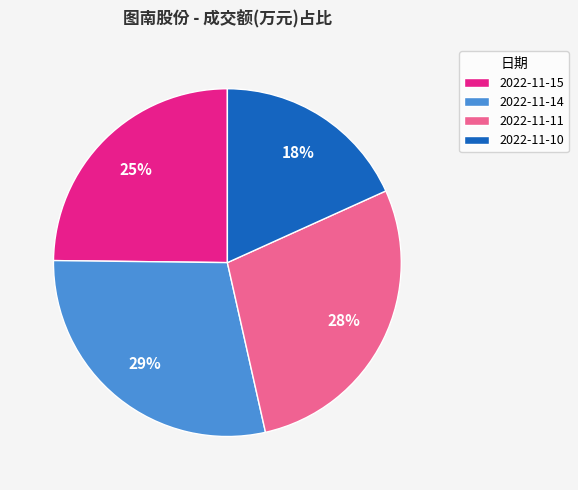

To the nearest percent, what is the average slice percentage?

25%